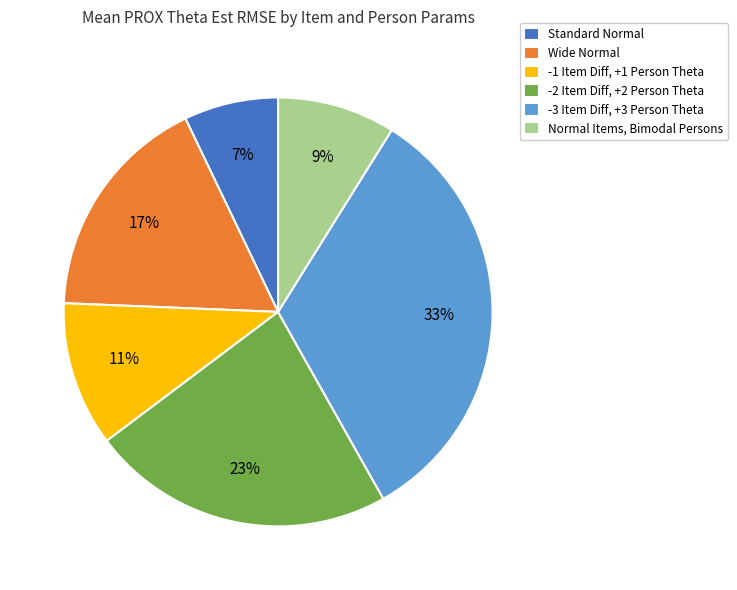

Is it true that Wide Normal is 6% of the pie?

False